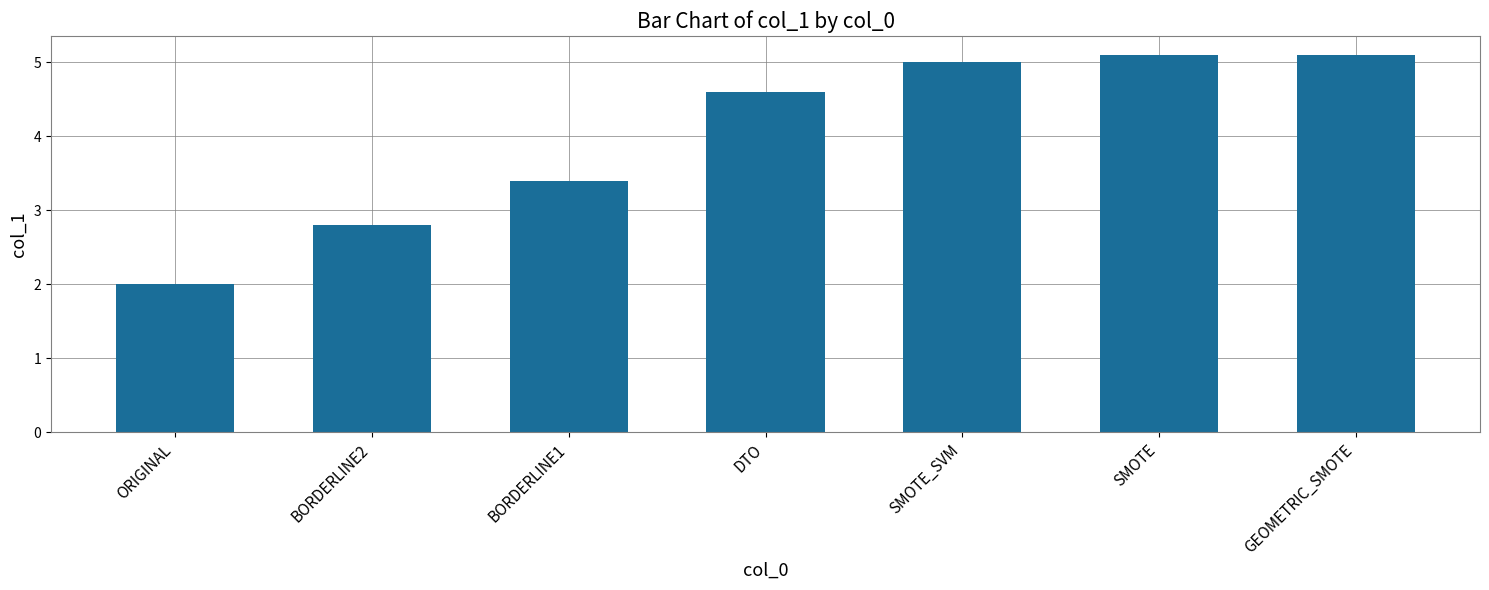

Which has a higher value, SMOTE or BORDERLINE1?

SMOTE